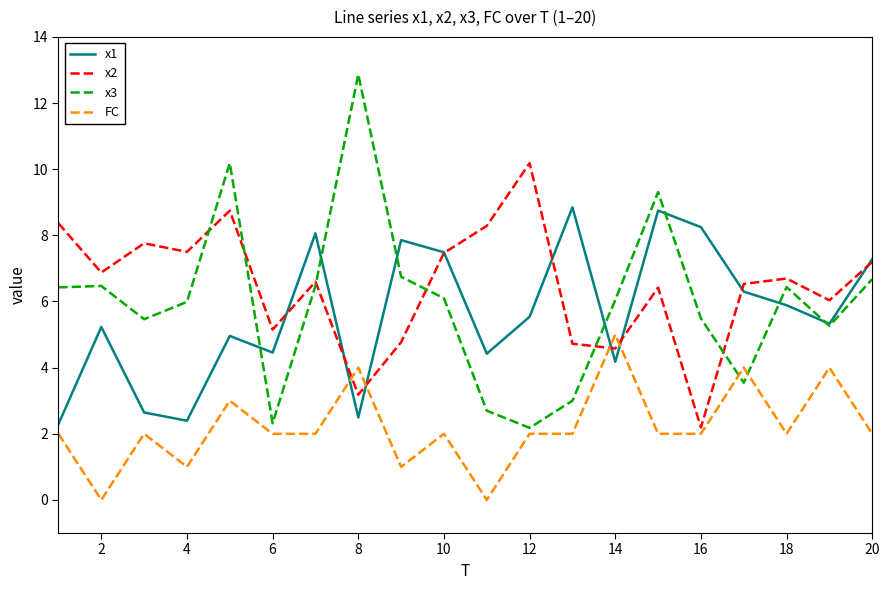

After their last crossing, which series has the higher values: x3 or x2?

x2